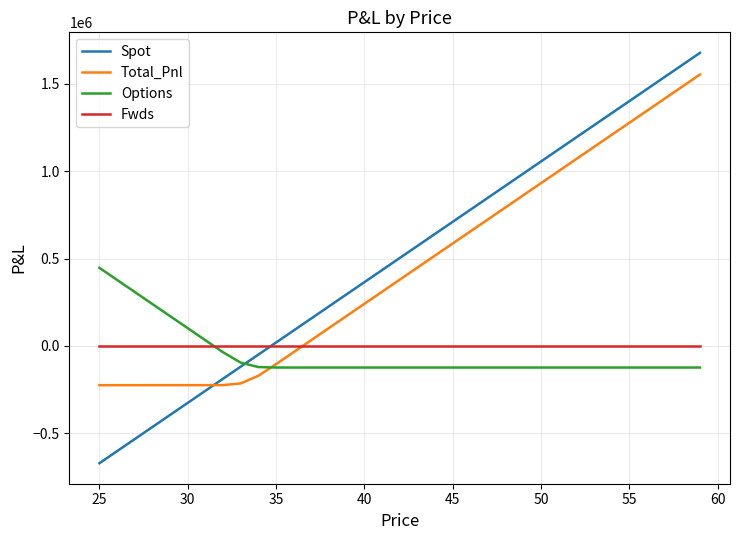

Which series has the largest range (max minus min)?

Spot